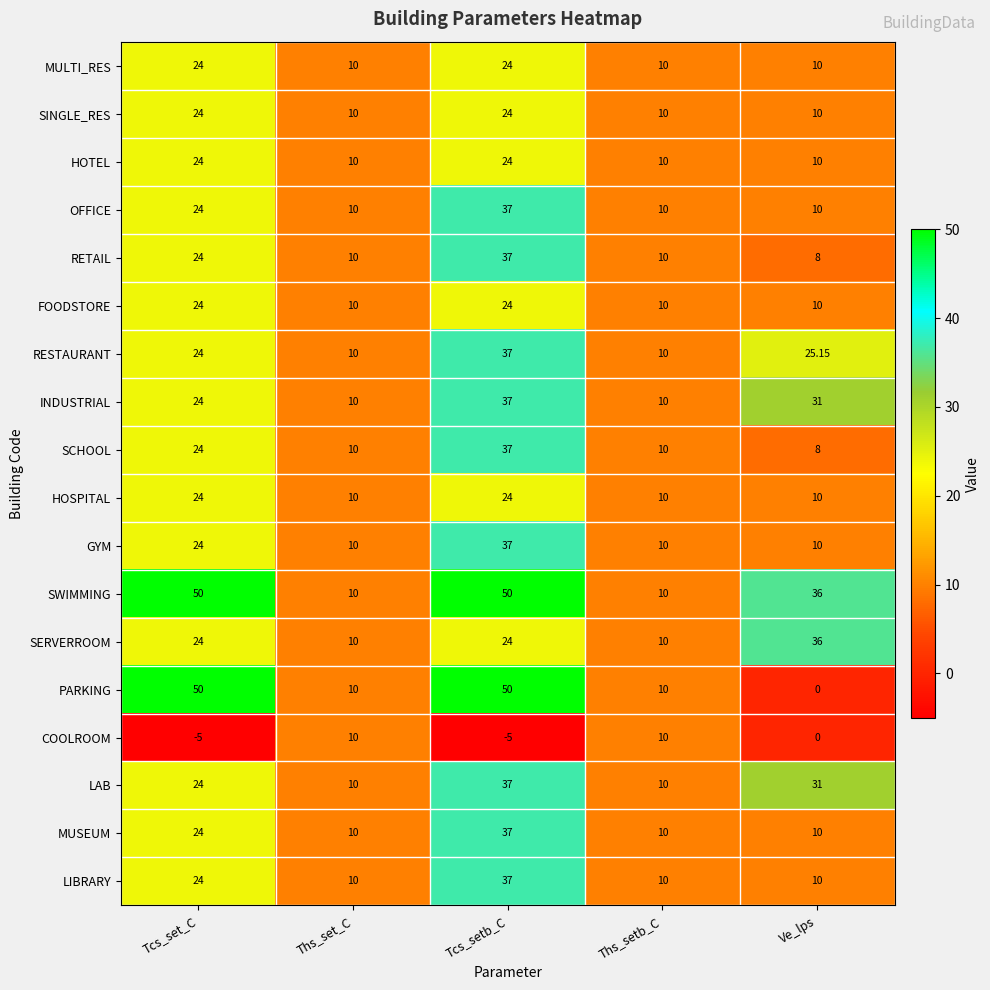

Which series has the widest spread of values?

PARKING